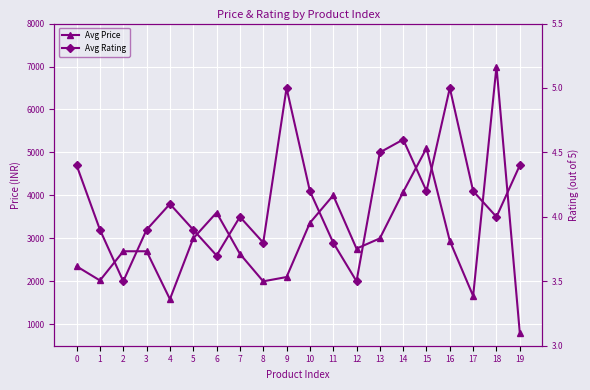

Reading right to left, list all the values displayed in this chart.

Avg Price: 799.0	6999.0	1659.0	2939.0	5099.0	4079.0	2999.0	2760.0	4000.0	3359.0	2099.0	1999.0	2639.0	3599.0	2999.0	1584.0	2699.0	2699.0	2019.0	2349.0
Avg Rating: 4.4	4.0	4.2	5.0	4.2	4.6	4.5	3.5	3.8	4.2	5.0	3.8	4.0	3.7	3.9	4.1	3.9	3.5	3.9	4.4